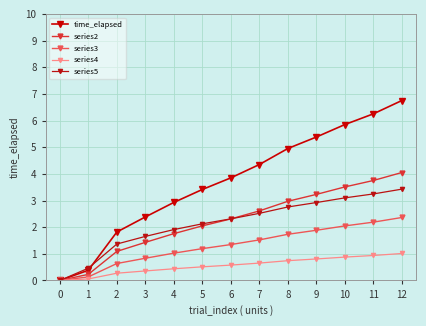

Where does the series2 series first go above 2?

5